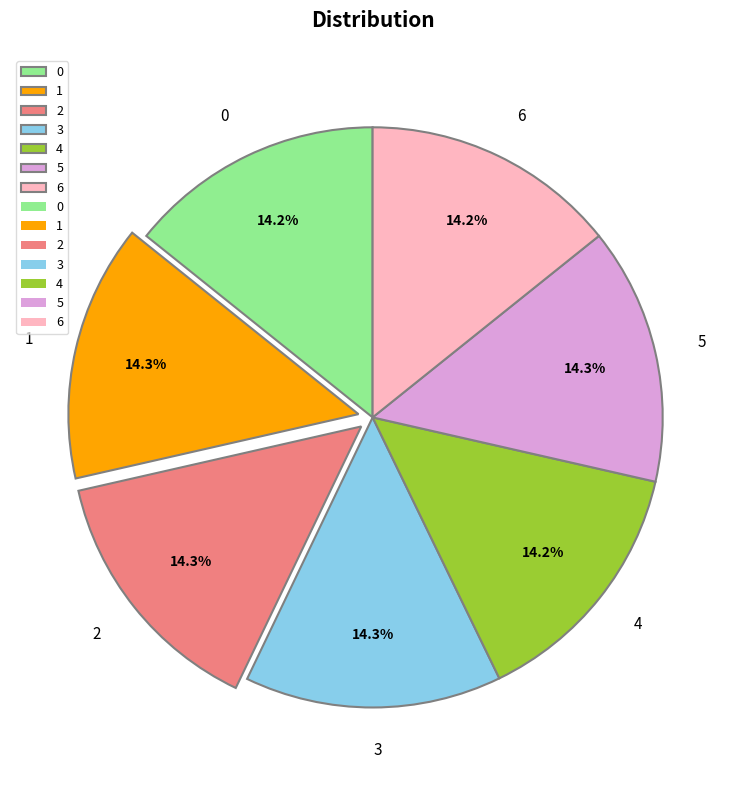

Does 1 account for over 50% of the chart?

No